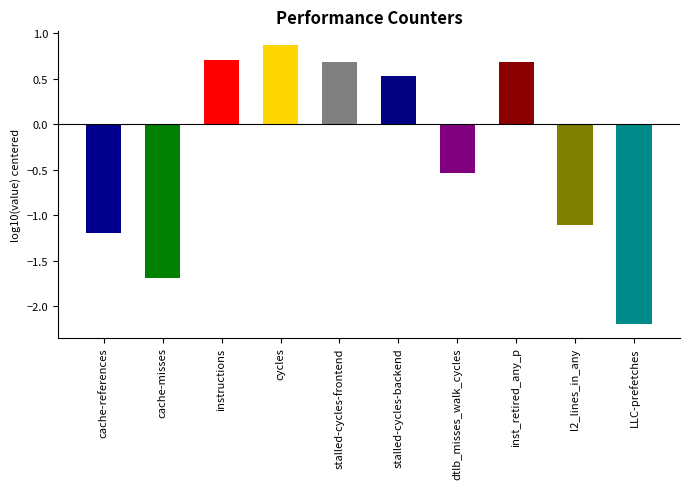

What is the label of the 5th bar from the right?

stalled-cycles-backend